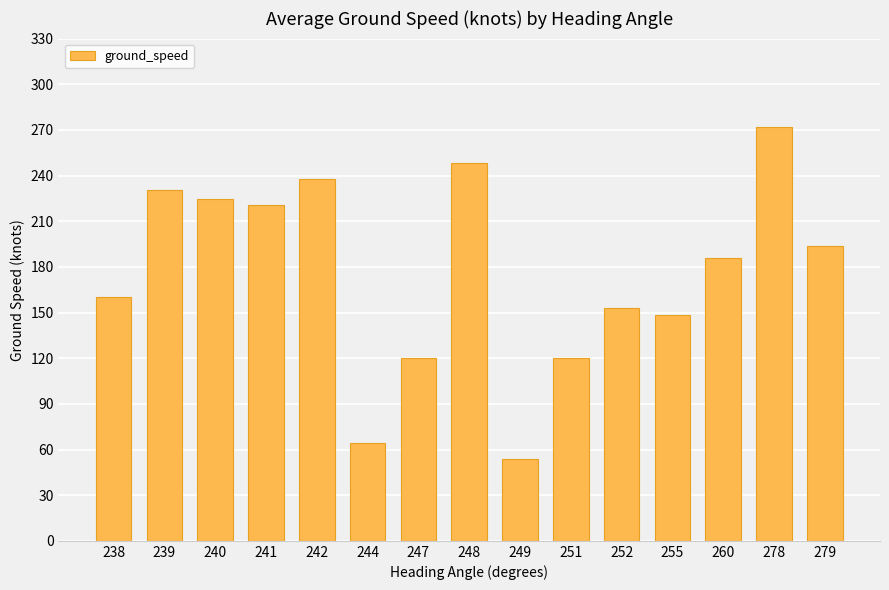

Count the number of categories in the chart.

15